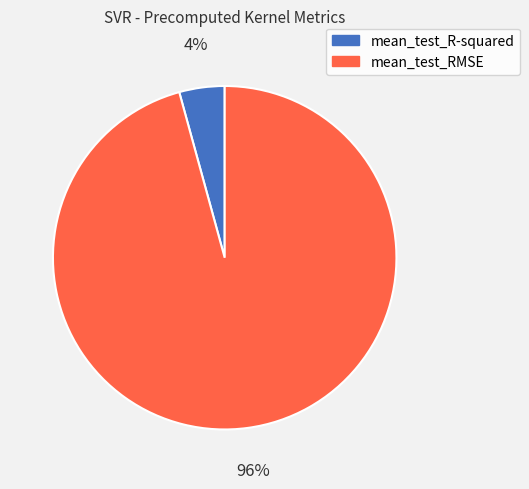

What is the smallest slice in the pie chart?

mean_test_R-squared